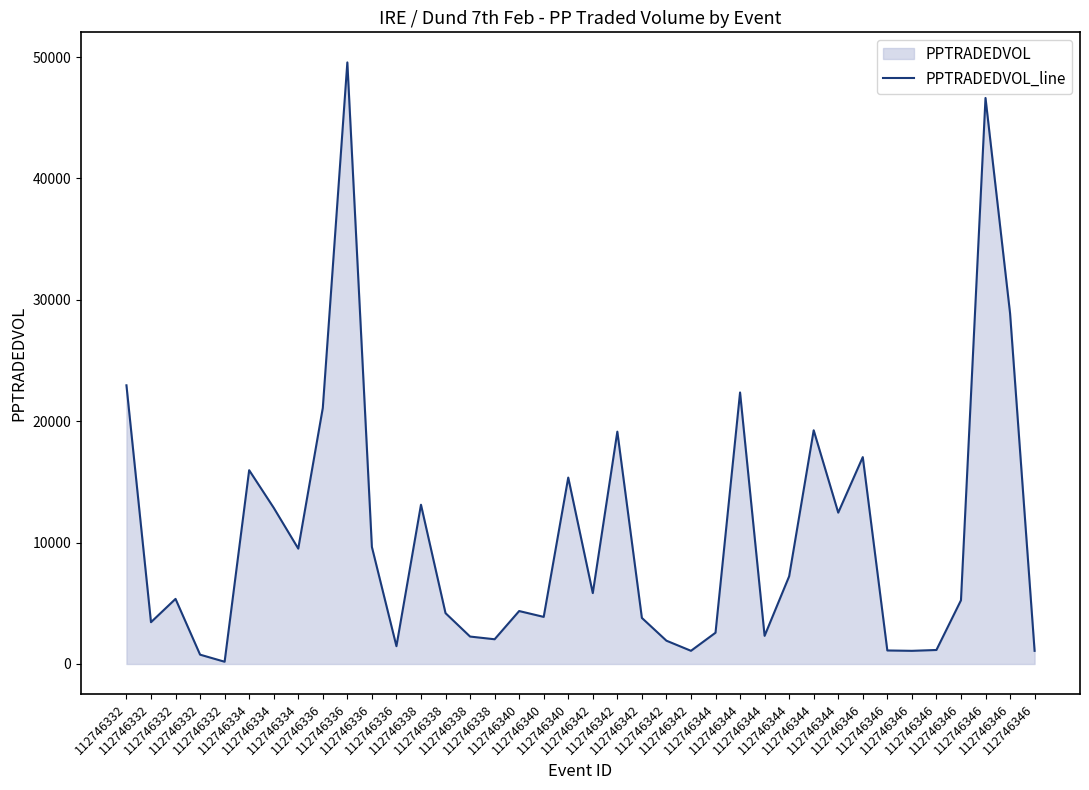

Does the chart have visible grid lines?

No